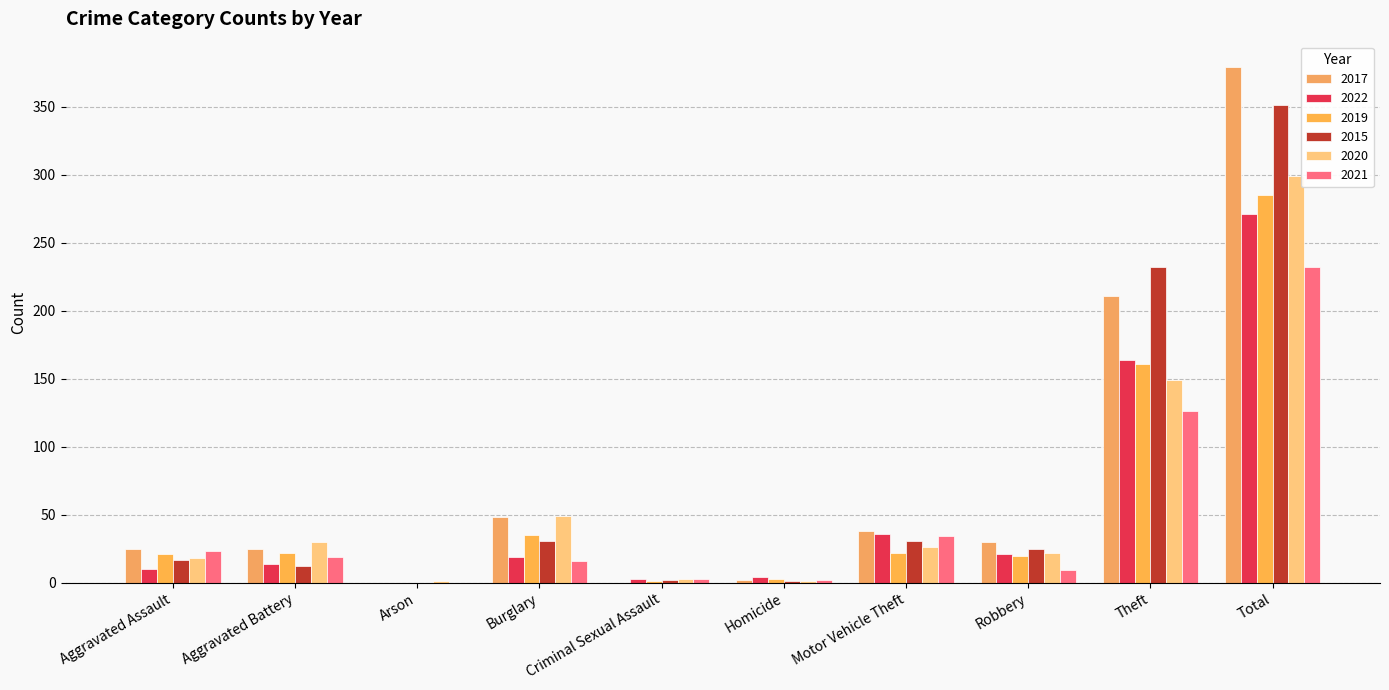

What is the sum of the 2021 values at Criminal Sexual Assault and Total?

235